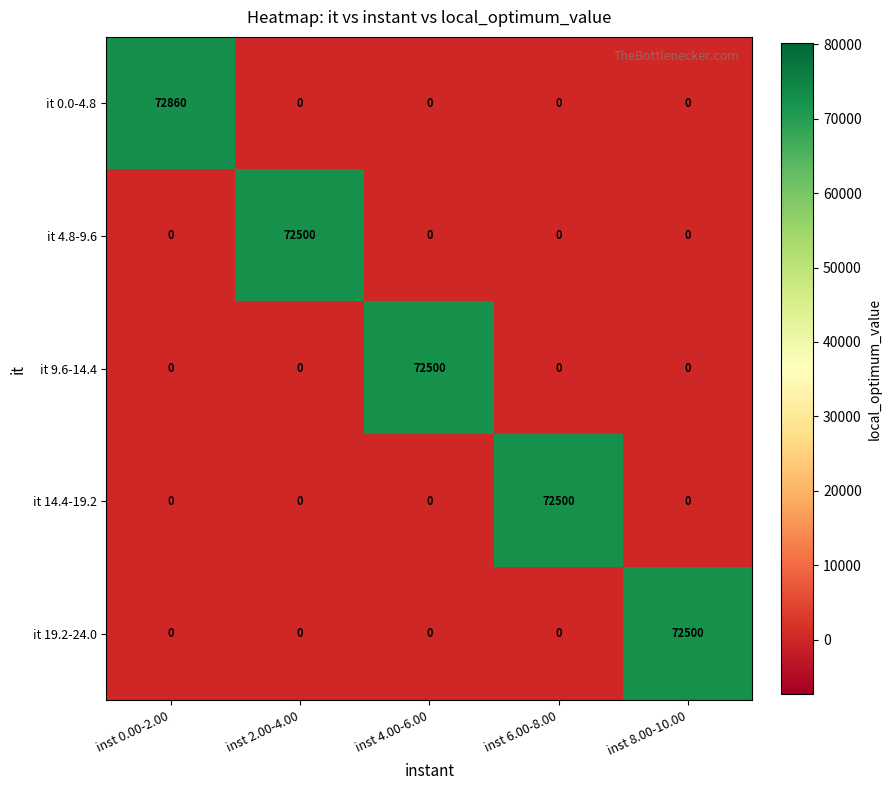

What is the difference between the it 14.4-19.2 values at inst 6.00-8.00 and inst 2.00-4.00?

72500